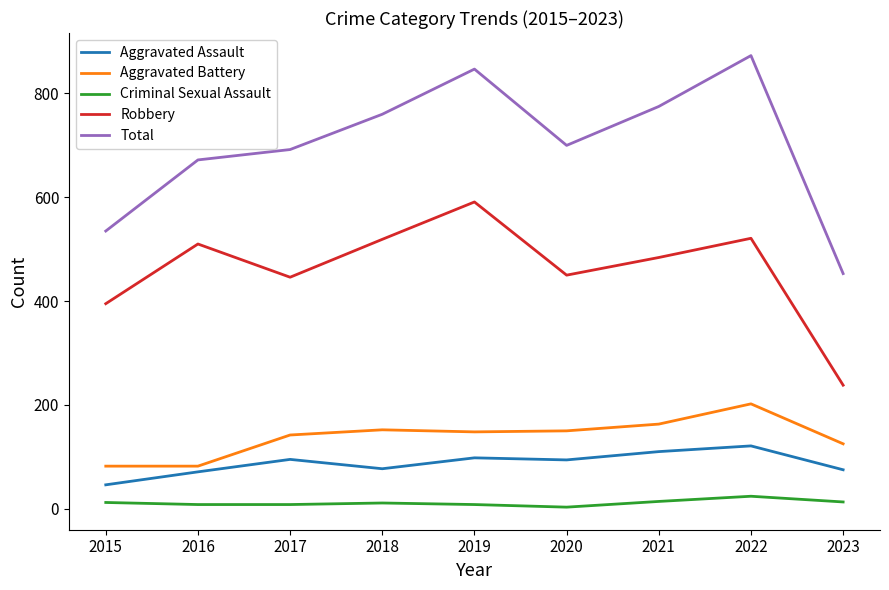

Between 2017 and 2018, which series saw the biggest shift?

Robbery